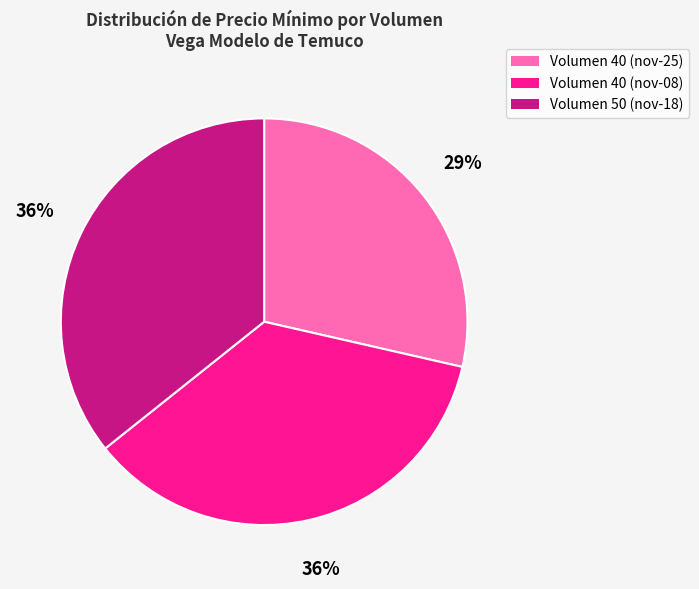

Is there any slice that represents more than half of the pie?

No